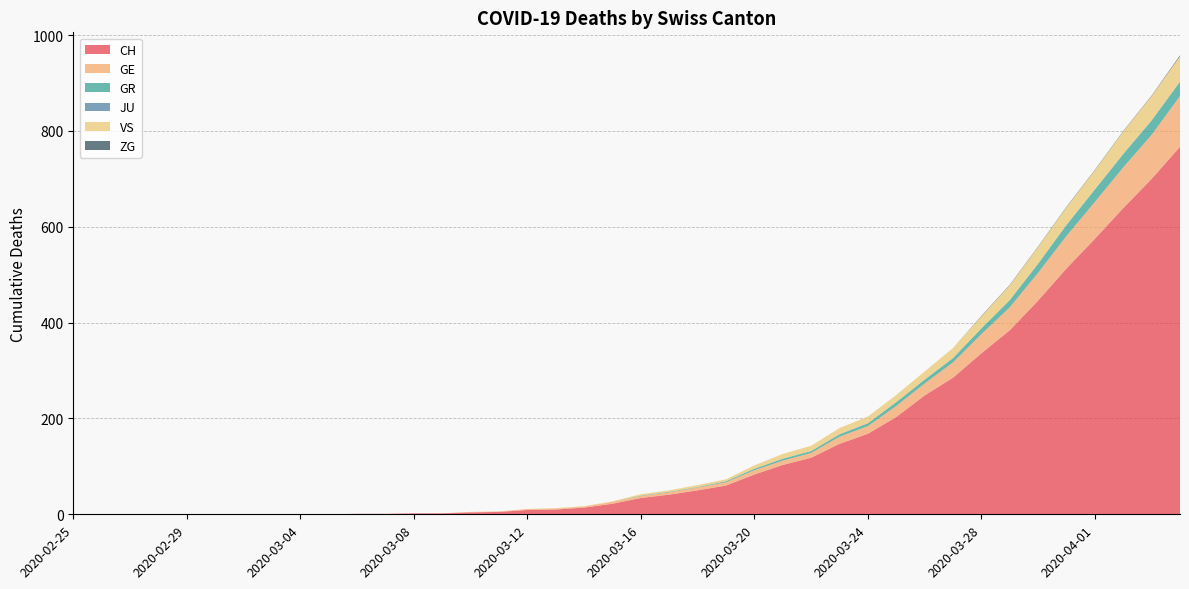

Reading left to right, what are all the values shown in this chart?

CH: 0	0	0	0	0	0	0	0	0	0	1	1	2	2	4	5	9	10	14	22	34	41	50	60	83	103	118	147	168	203	248	285	336	384	446	513	575	639	700	767
GE: 0	0	0	0	0	0	0	0	0	0	0	0	0	0	1	1	2	2	2	4	4	5	6	7	9	9	10	15	16	23	25	32	40	48	58	68	77	85	92	106
GR: 0	0	0	0	0	0	0	0	0	0	0	0	0	0	0	0	0	0	0	0	1	1	1	2	3	4	4	5	6	8	8	9	12	15	19	23	26	28	30	30
JU: 0	0	0	0	0	0	0	0	0	0	0	0	0	0	0	0	0	0	0	0	0	0	0	0	0	0	0	0	0	0	0	0	0	0	0	0	0	0	0	0
VS: 0	0	0	0	0	0	0	0	0	0	0	0	0	0	0	0	0	1	1	1	3	3	4	4	7	10	11	13	14	15	17	21	25	31	35	37	40	47	51	53
ZG: 0	0	0	0	0	0	0	0	0	0	0	0	0	0	0	0	0	0	0	0	0	0	0	0	0	0	0	0	0	0	0	0	1	1	1	1	1	1	1	2